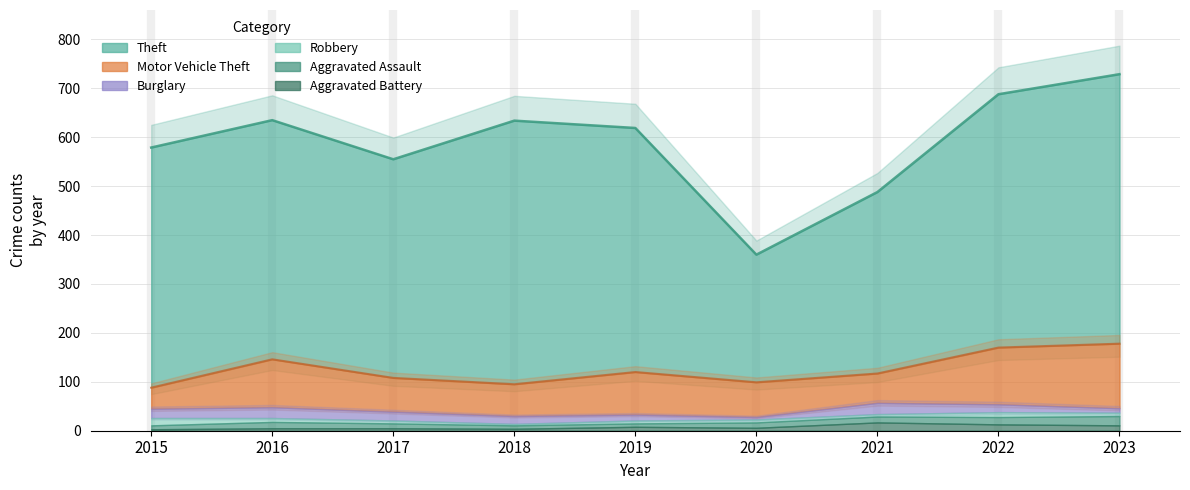

What is the lowest value of the Theft series?

261